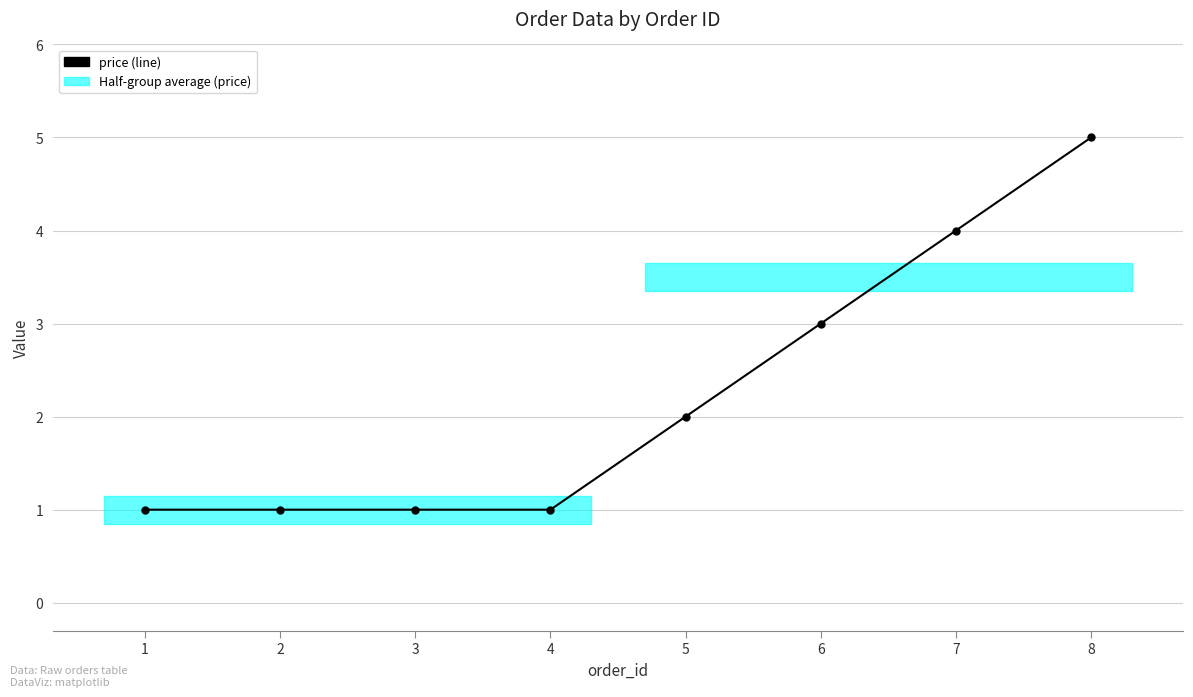

Rank the categories by value from highest to lowest.

8, 7, 6, 5, 1, 2, 3, 4